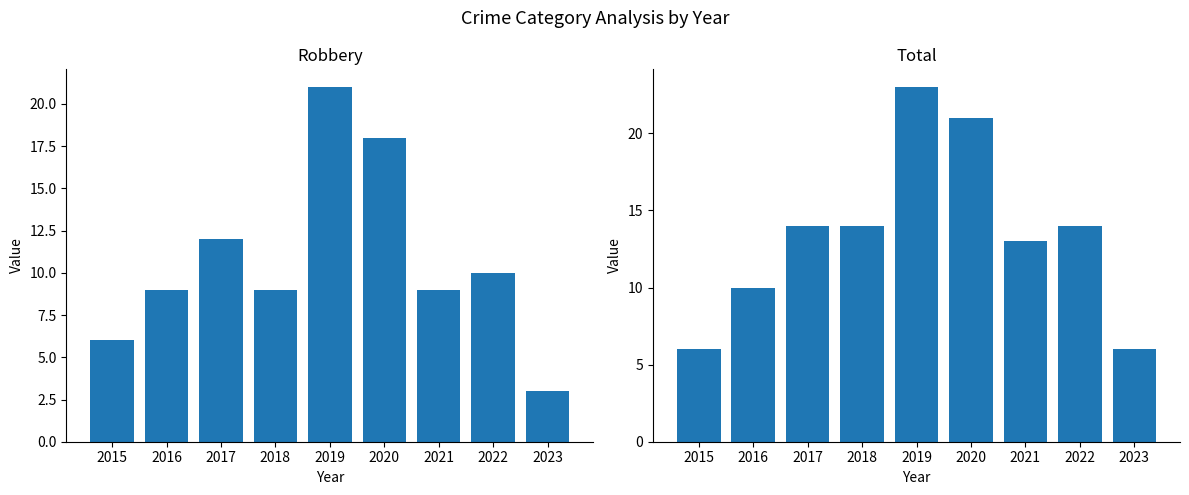

At which category is the sum across all series the highest?

2019